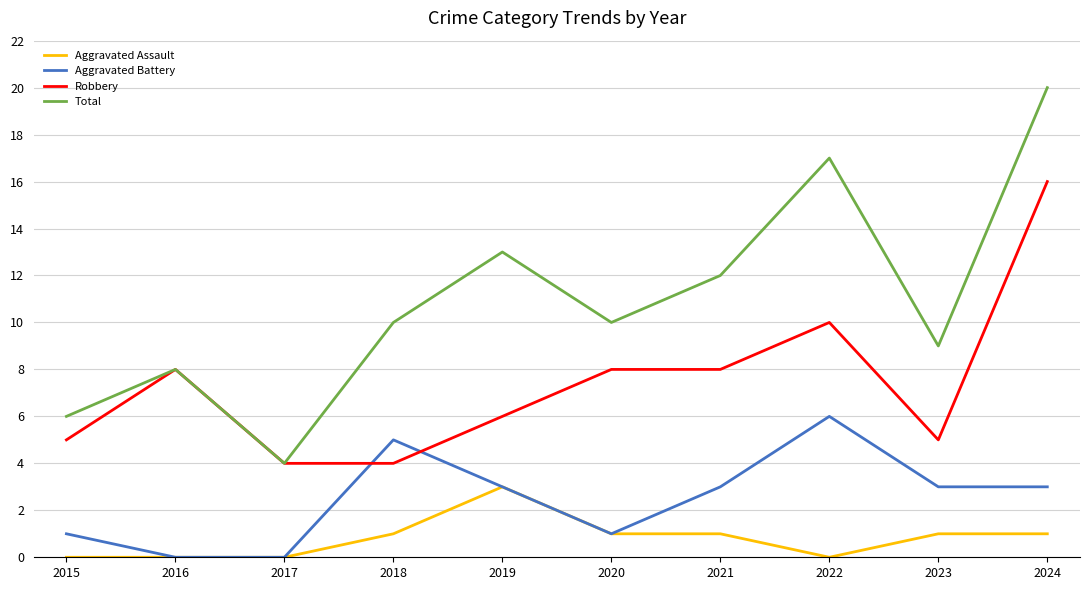

Where is Robbery nearest to the value 10?

2022